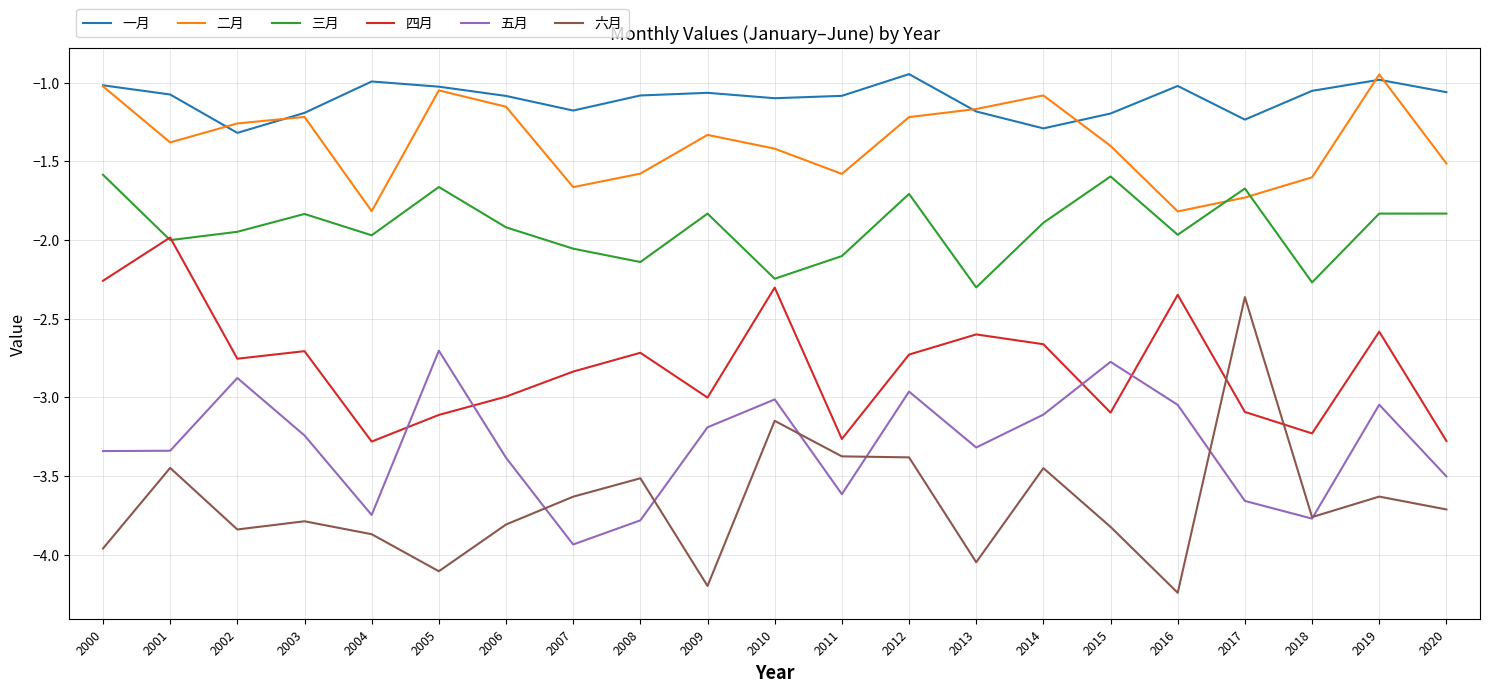

Which series has the widest spread of values?

六月